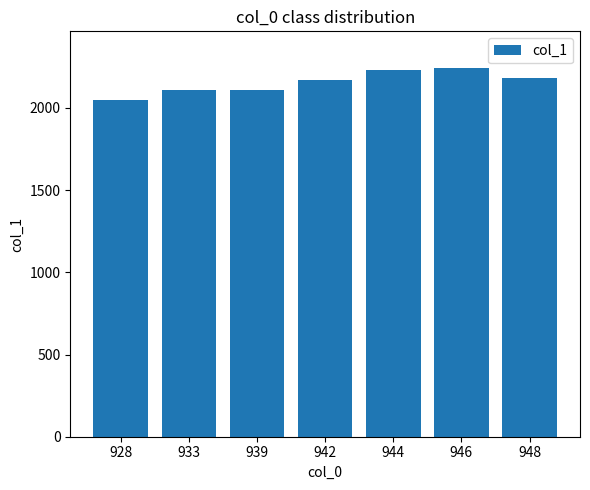

Approximately how many times larger is the value at 939 compared to 946?

0.9